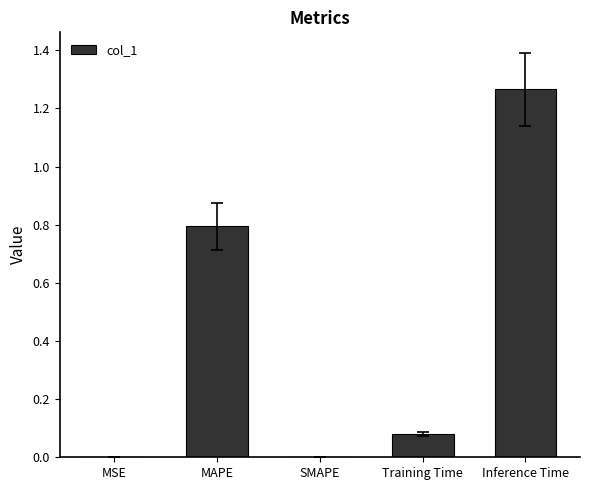

What is the sum of all values?

2.1